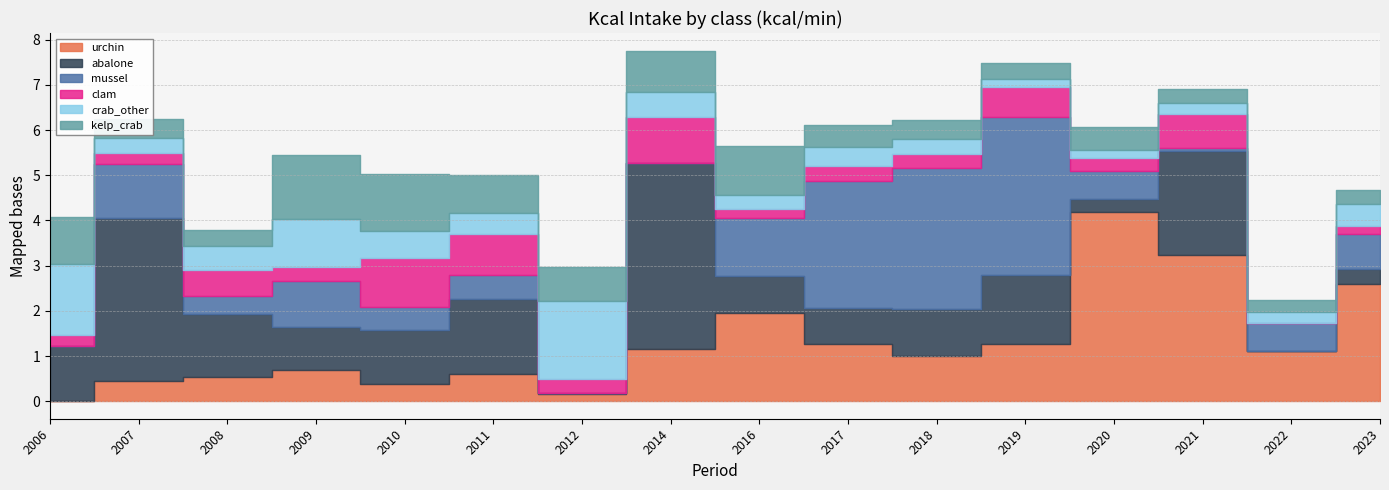

Which category has the lowest value in the crab_other series?

2020